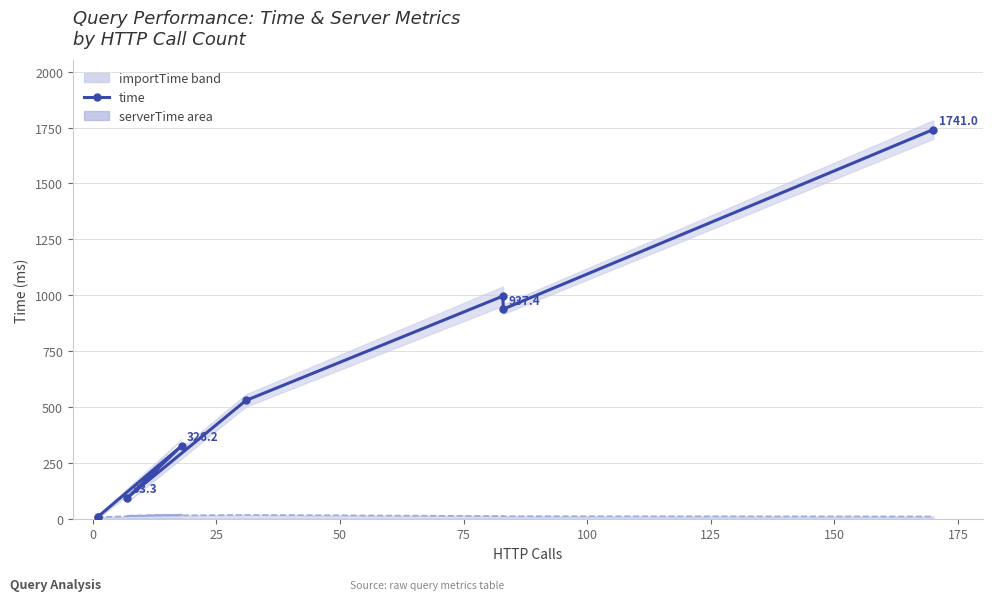

Between 50 and 125, which series saw the biggest shift?

time